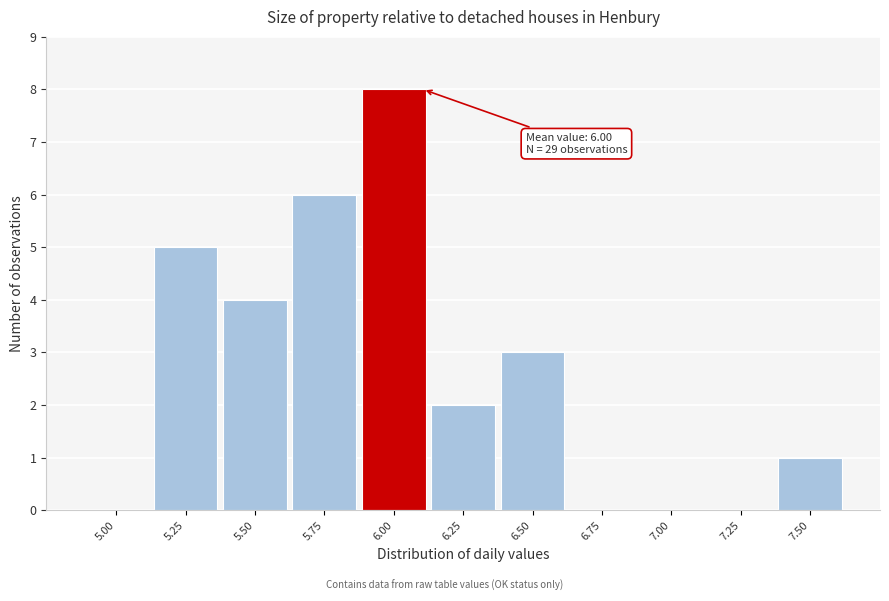

Reading left to right, list all the values displayed in this chart.

5.00=0	5.25=5	5.50=4	5.75=6	6.00=8	6.25=2	6.50=3	6.75=0	7.00=0	7.25=0	7.50=1